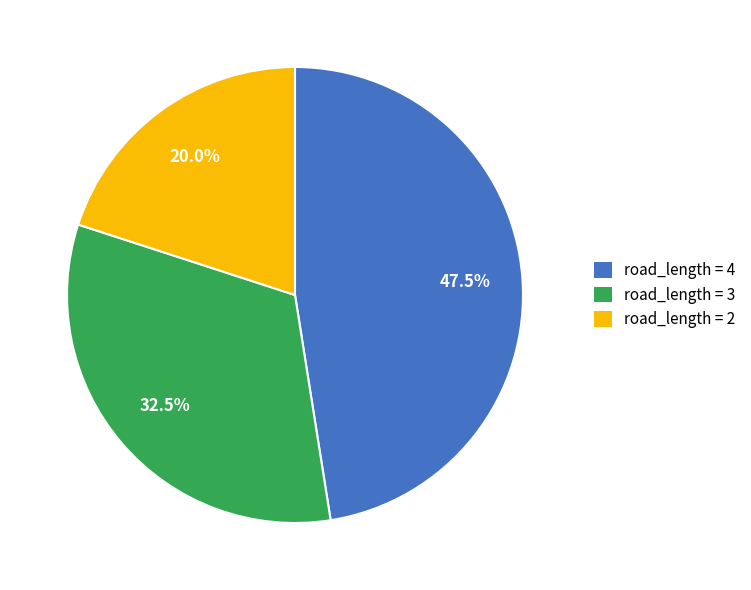

Is road_length = 2 the majority of the pie?

No